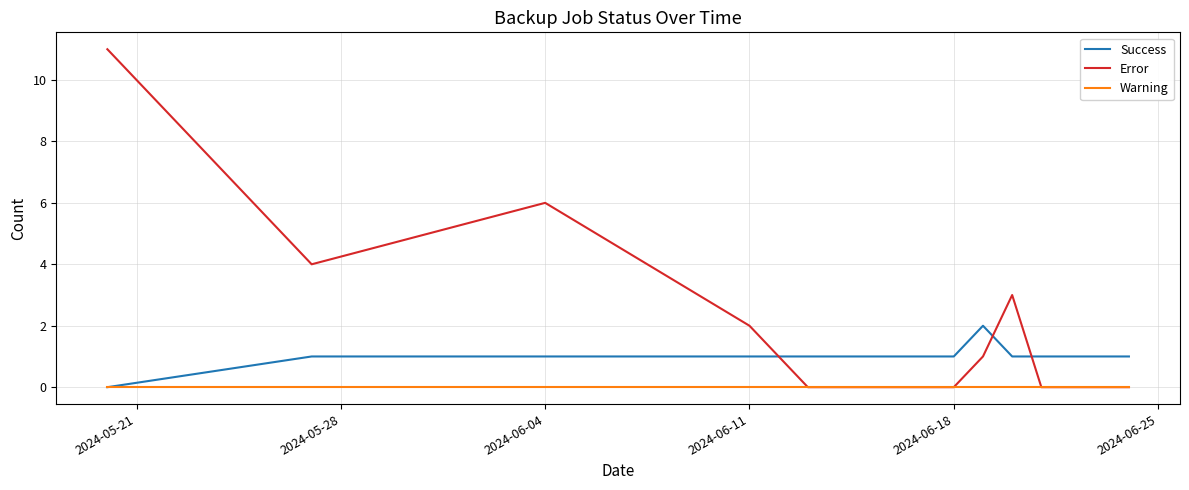

True or false: Error has more than 1 points higher than both neighbors.

True